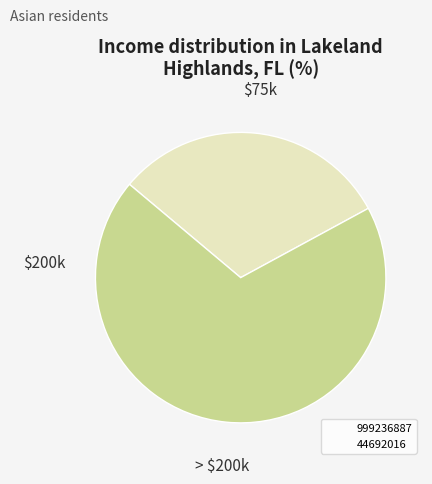

Rank the categories by value from lowest to highest.

999236887, 44692016